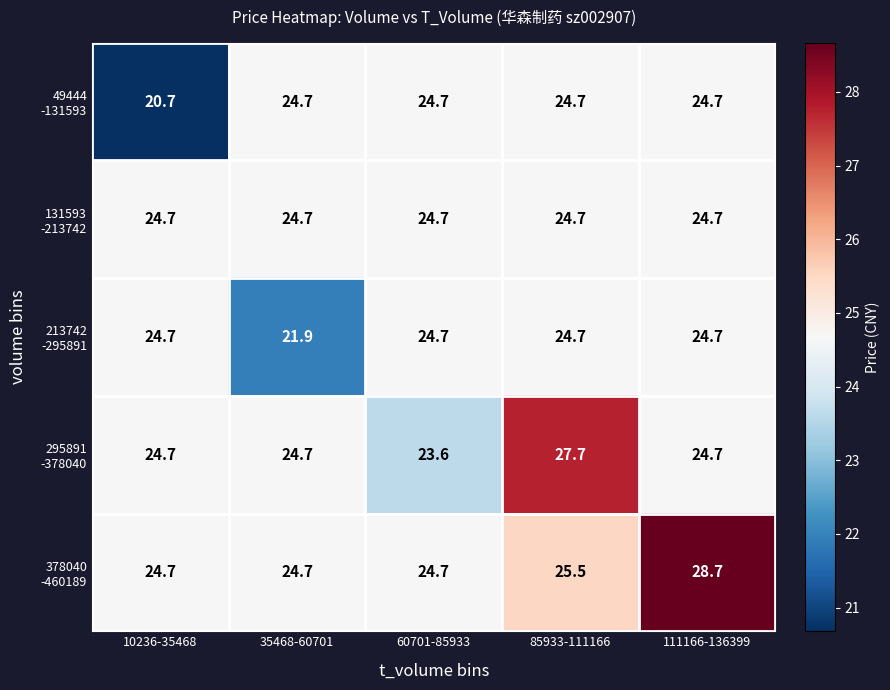

What is the difference between the highest and lowest values at 85933-111166?

3.0